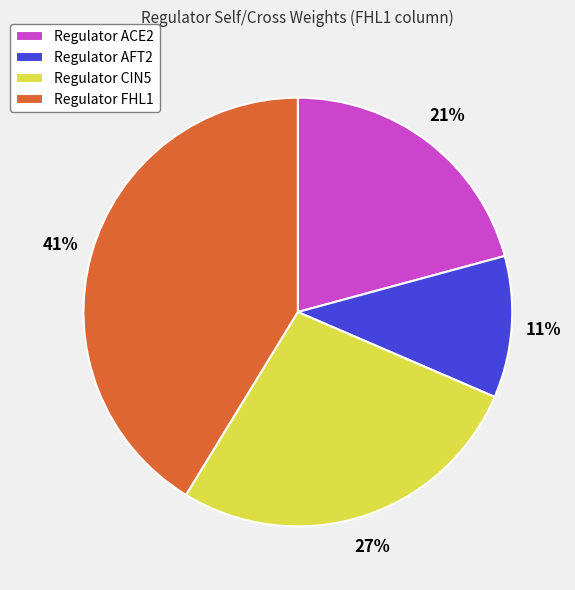

To the nearest percent, what is the difference between the Regulator ACE2 and Regulator FHL1 slice percentages?

20%